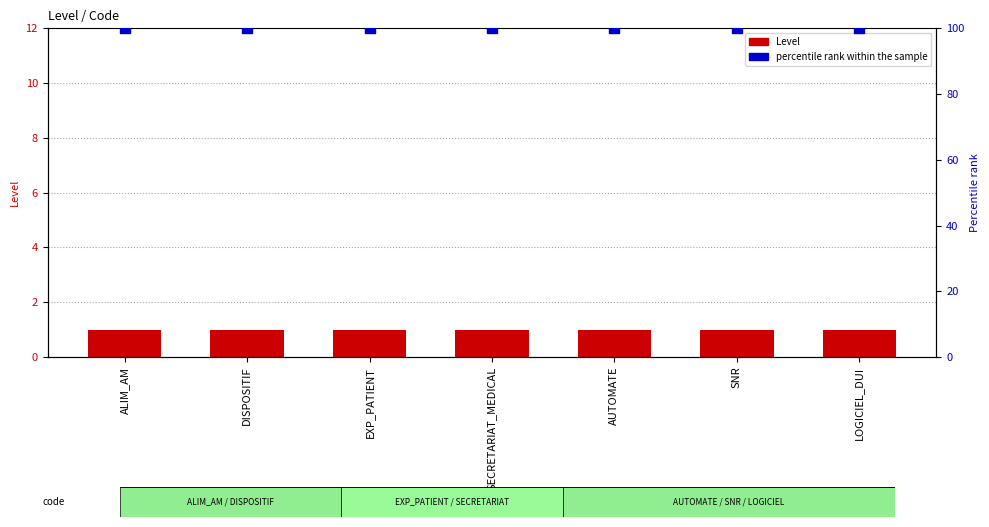

Which series has the widest spread of Y values?

Level